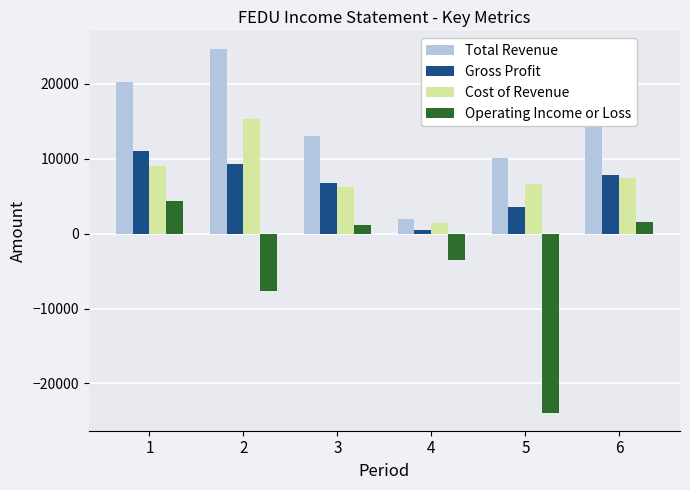

What is the difference between the highest and lowest values at 6?

13700